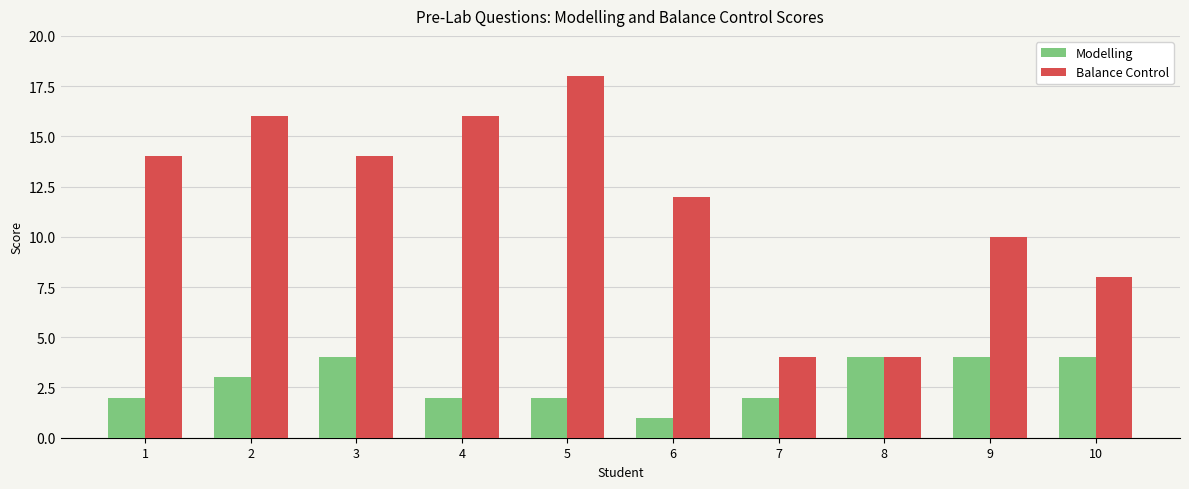

What is the approximate value of Modelling at 7?

2